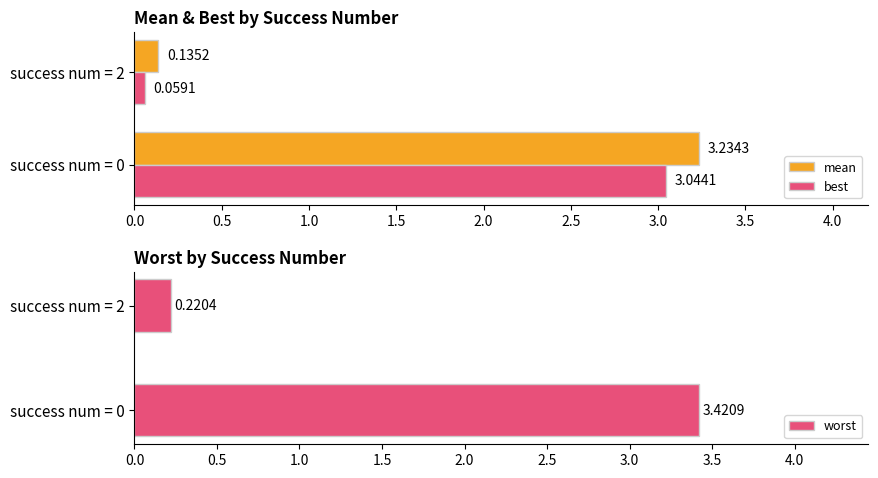

How many bars are there in each group?

3